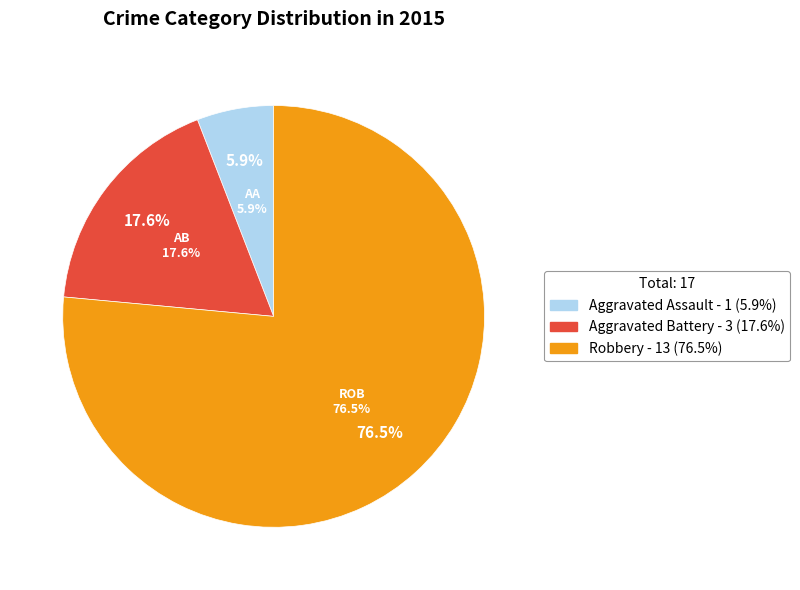

What percentage do Aggravated Assault and Robbery together represent?

82.4%